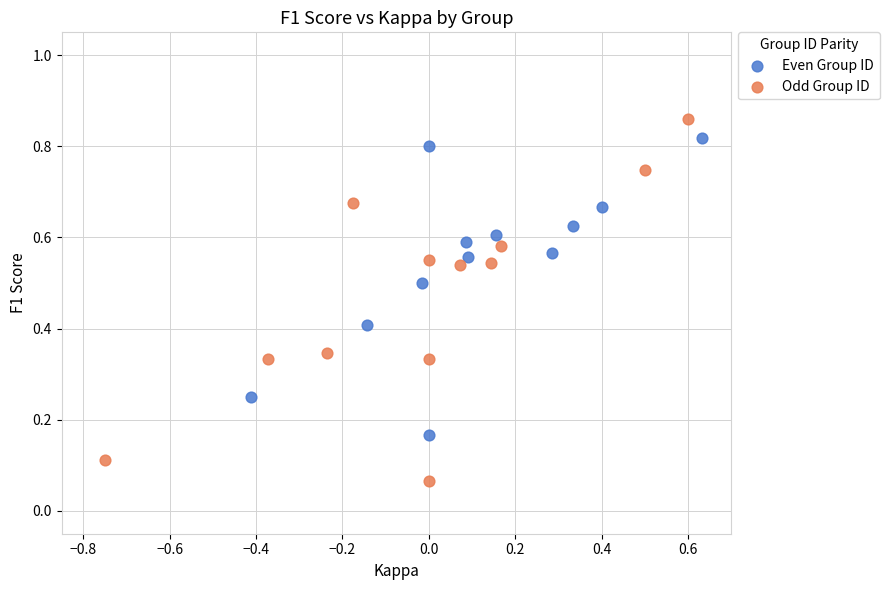

Which series reaches the minimum Y coordinate?

Odd Group ID